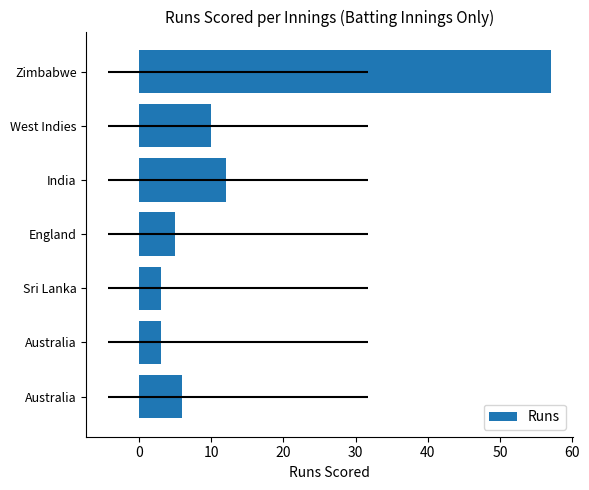

Is it true that the value at India is 12?

True